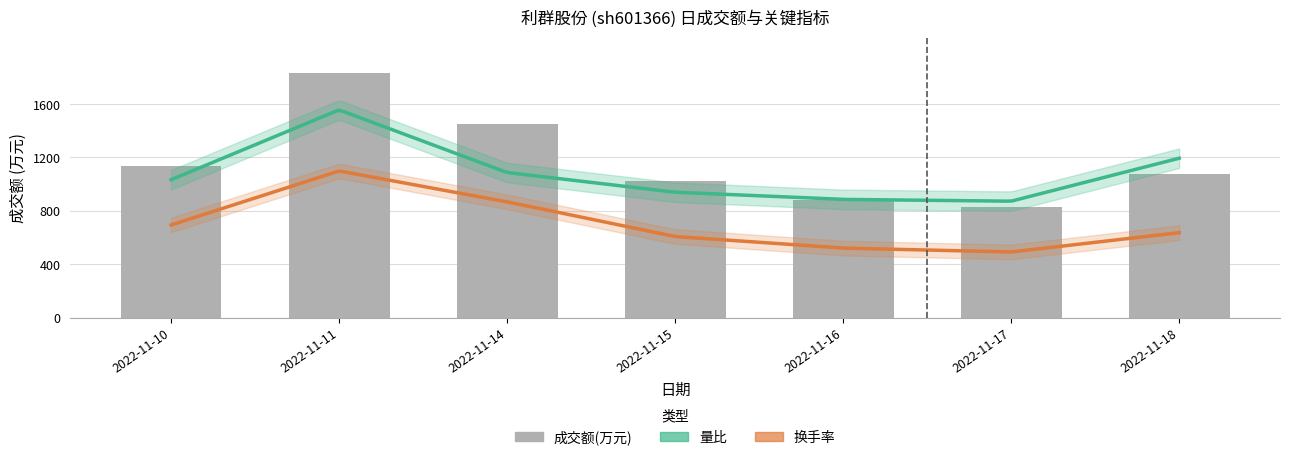

What is the value of the 1st bar from the left?

1133